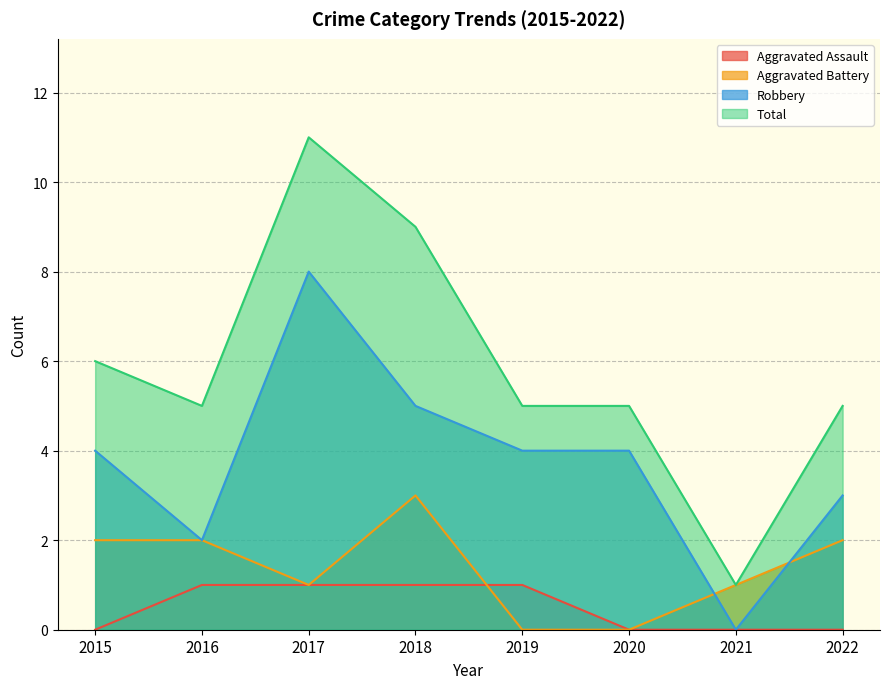

Which series changed the most between 2016 and 2019?

Aggravated Battery